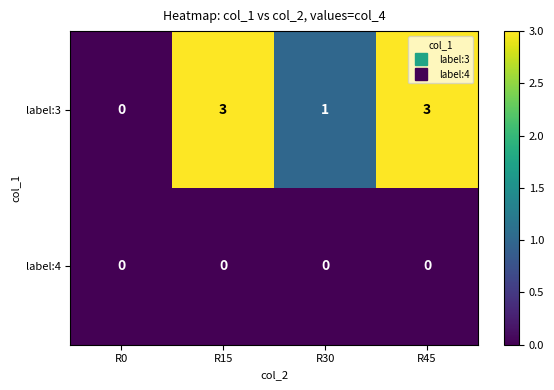

Which series has the largest total across all categories?

label:3